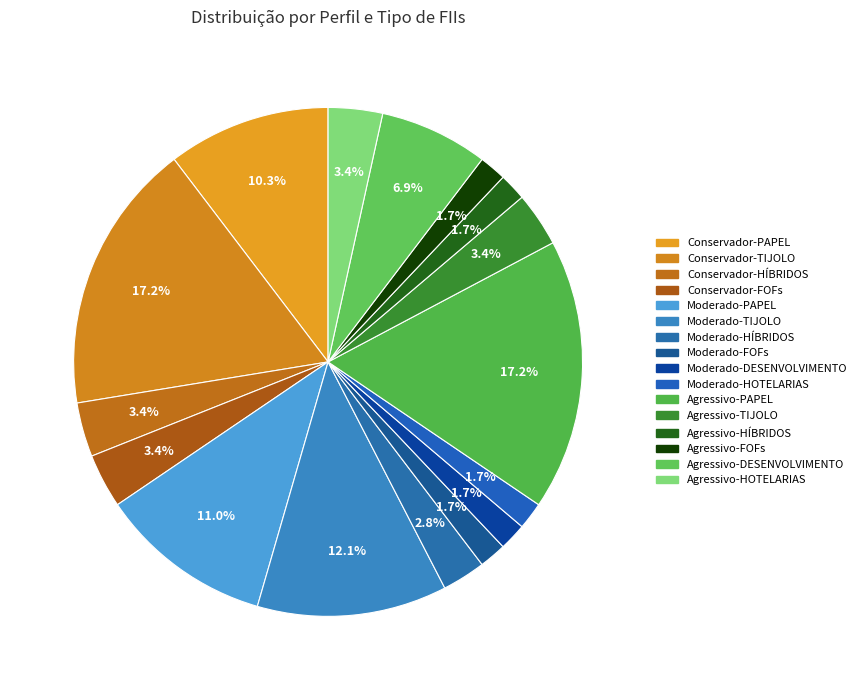

Is there a majority slice in this chart?

No